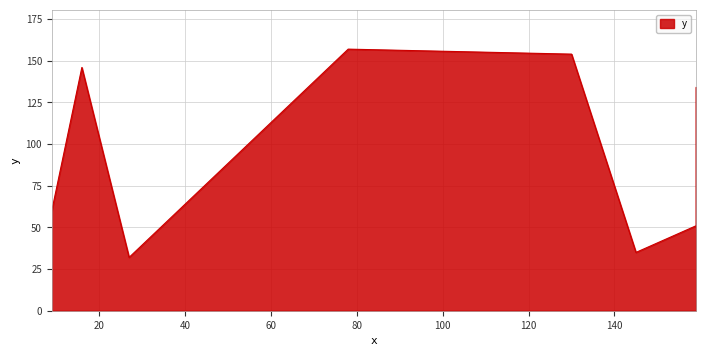

Reading left to right, extract all data points from this chart.

60	146	32	157	154	35	51	134